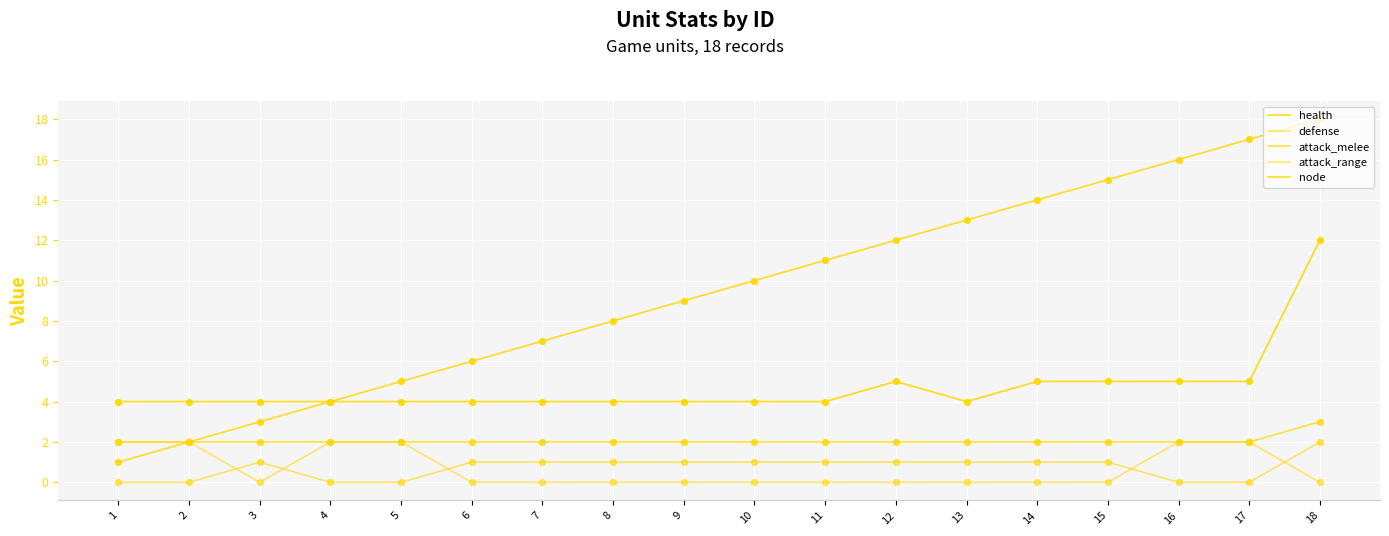

At which category is the sum across all series the highest?

18